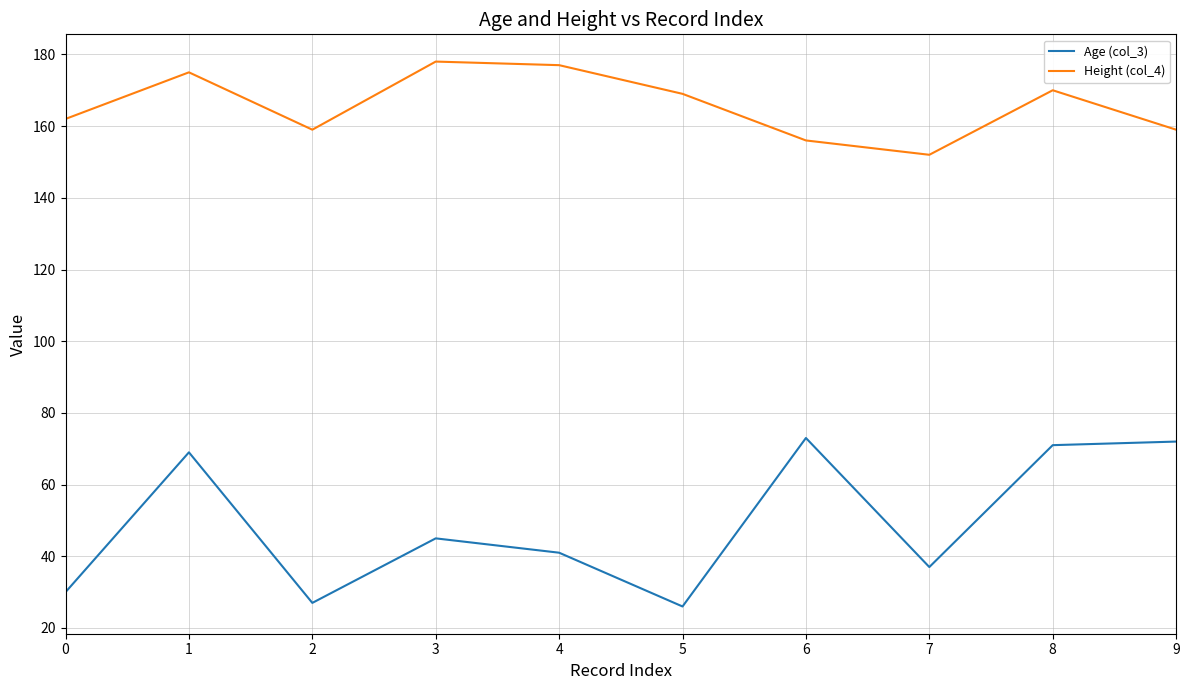

What is the lowest value of the Age (col_3) series?

26